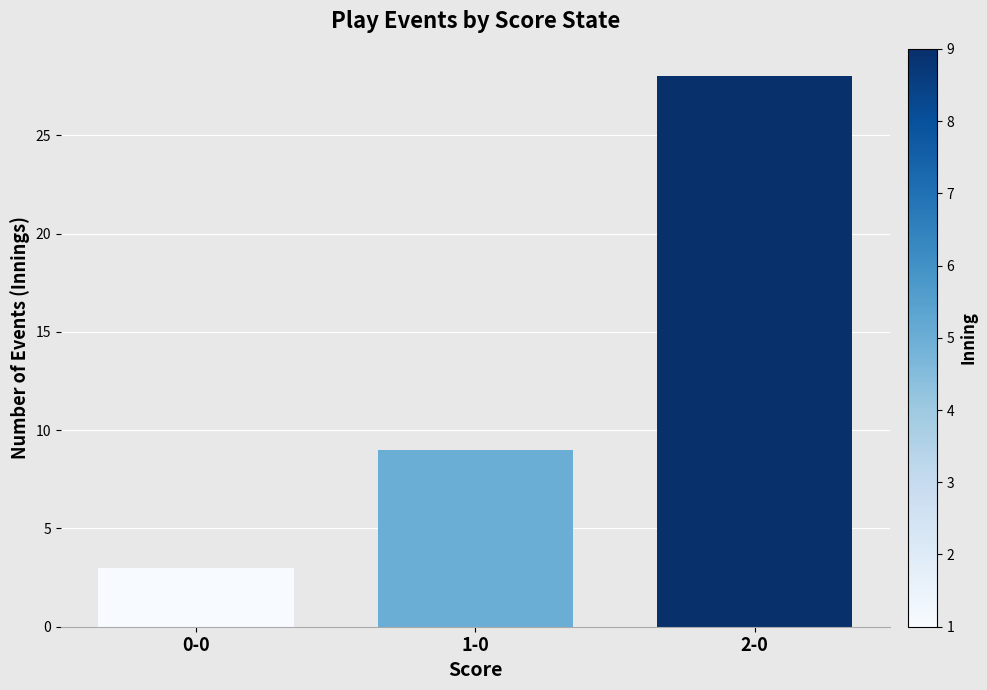

The value at 0-0 is 3. True or false?

True